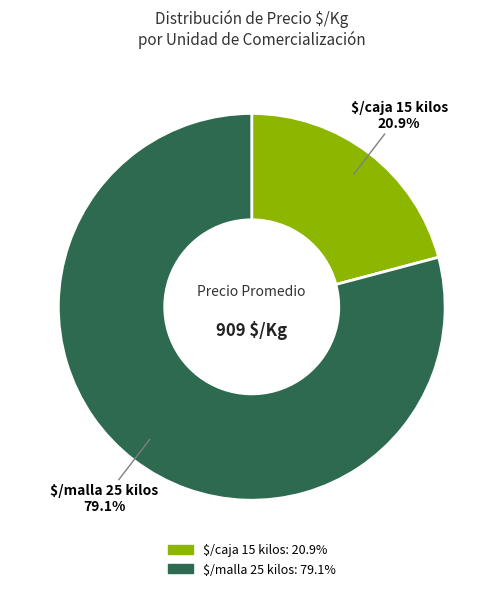

Is there any slice that represents more than half of the pie?

Yes